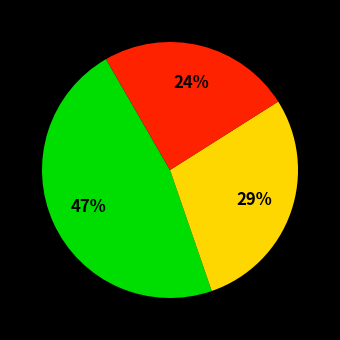

Does any single category account for the majority?

No